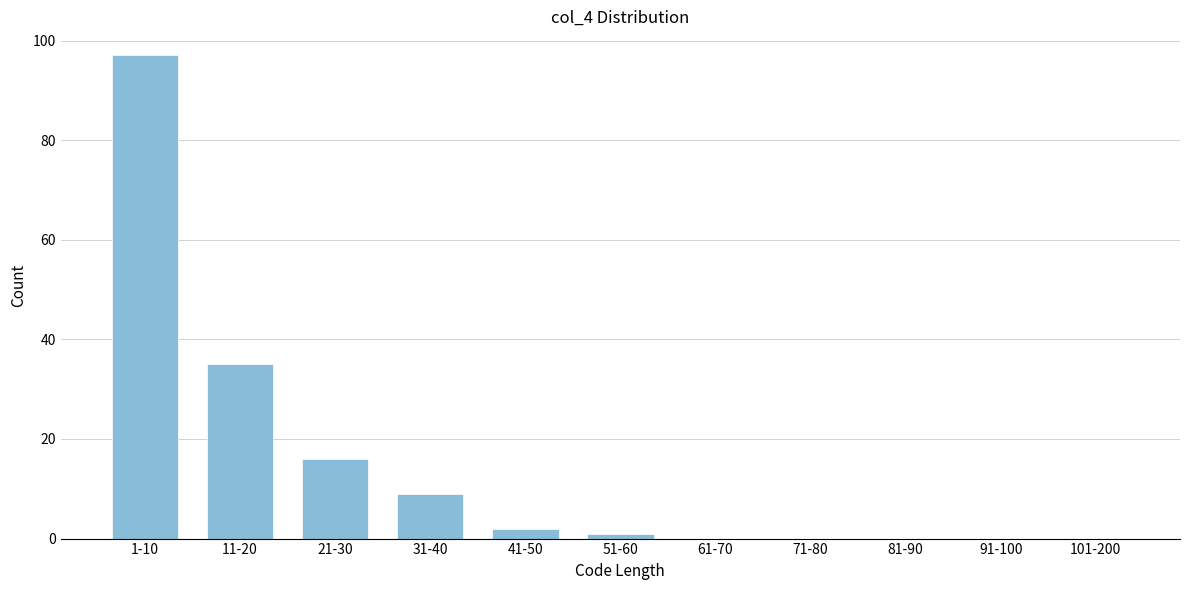

Reading left to right, what are all the values shown in this chart?

1-10=97	11-20=35	21-30=16	31-40=9	41-50=2	51-60=1	61-70=0	71-80=0	81-90=0	91-100=0	101-200=0